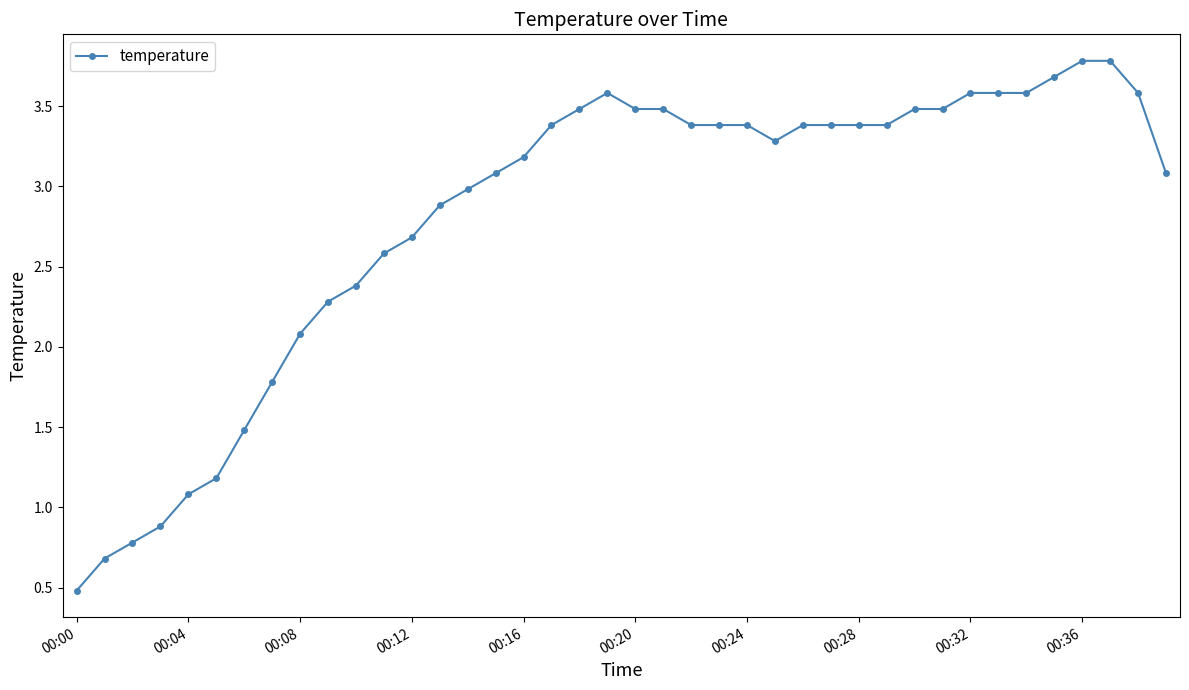

What is the average value?

2.8